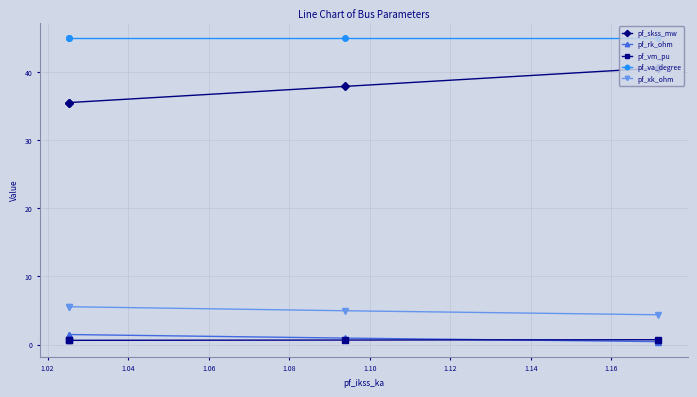

What is the sum of all pf_va_degree values?

180.0